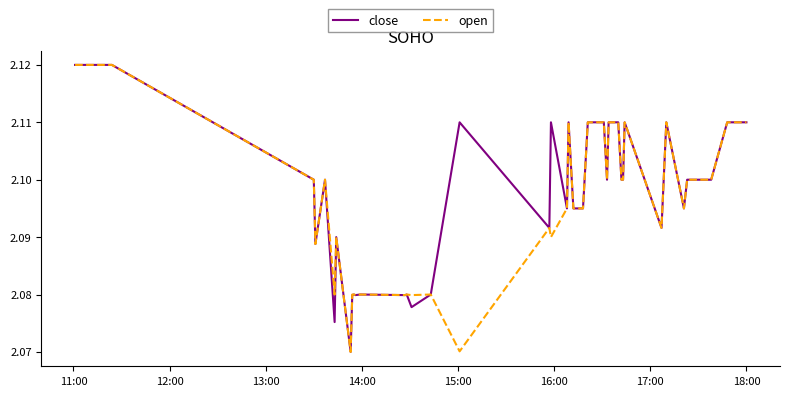

Is this an area chart (filled region under the line)?

No